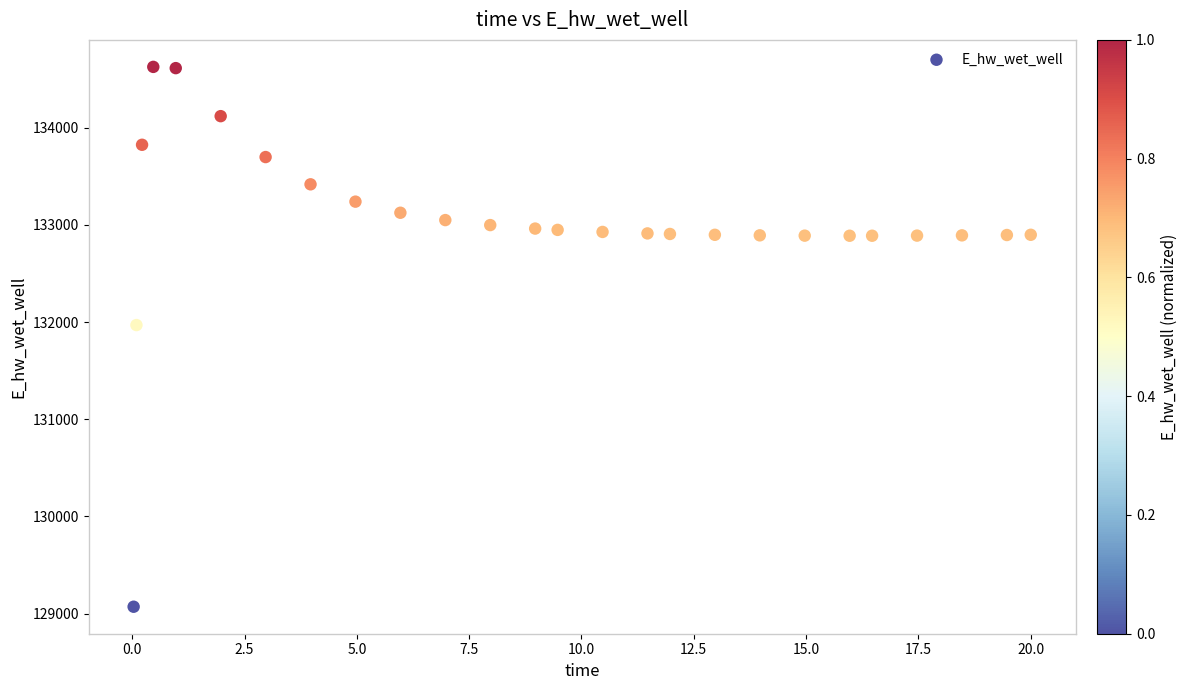

What is the range of Y values (max minus min)?

5557.4